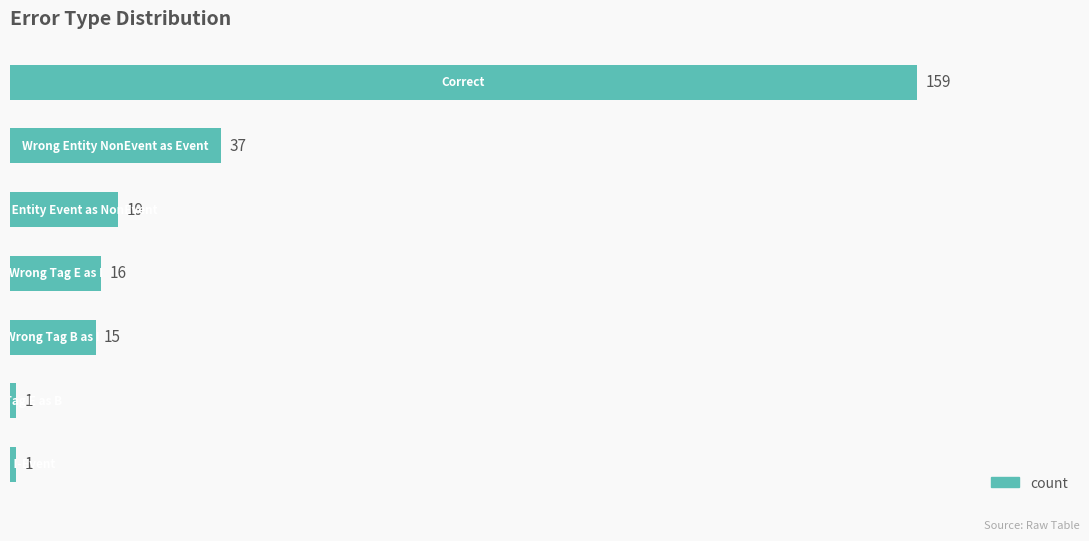

What is the average value?

35